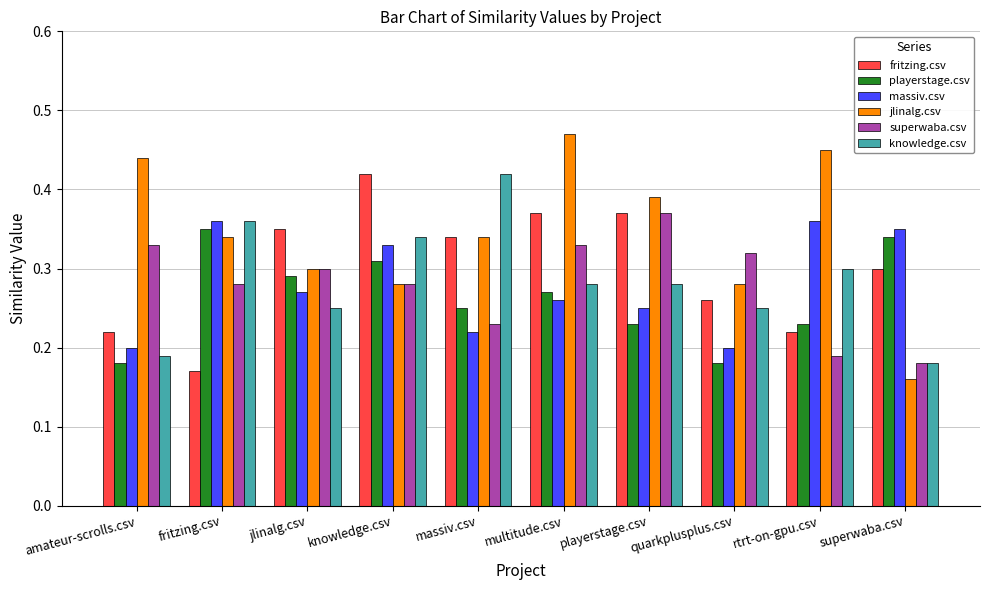

Which series changed the most between jlinalg.csv and superwaba.csv?

jlinalg.csv